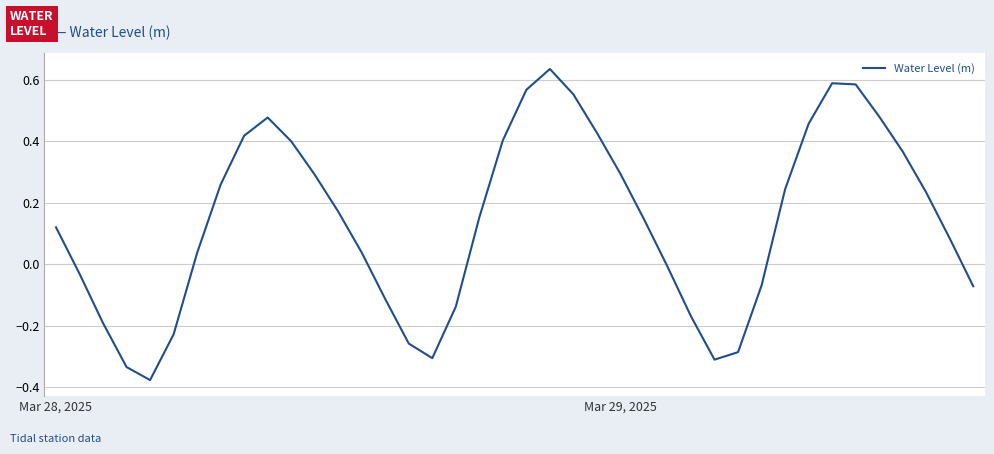

What is the difference between the maximum and minimum values?

1.0